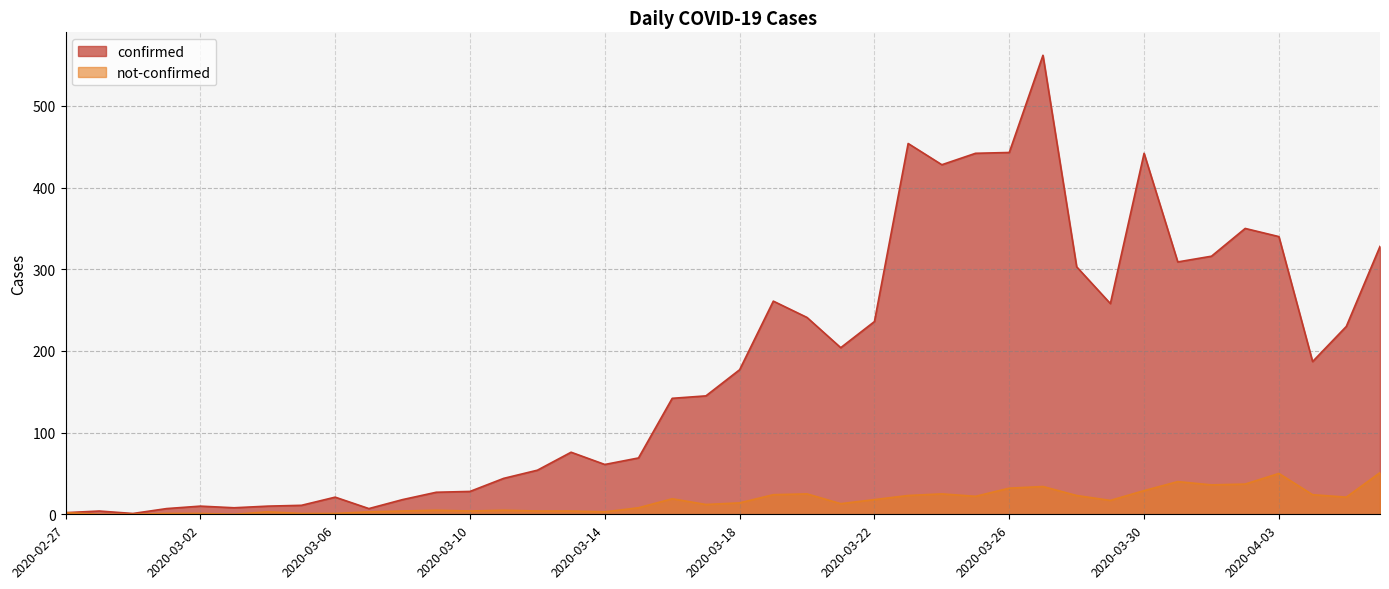

At how many categories does at least one series exceed 243?

14